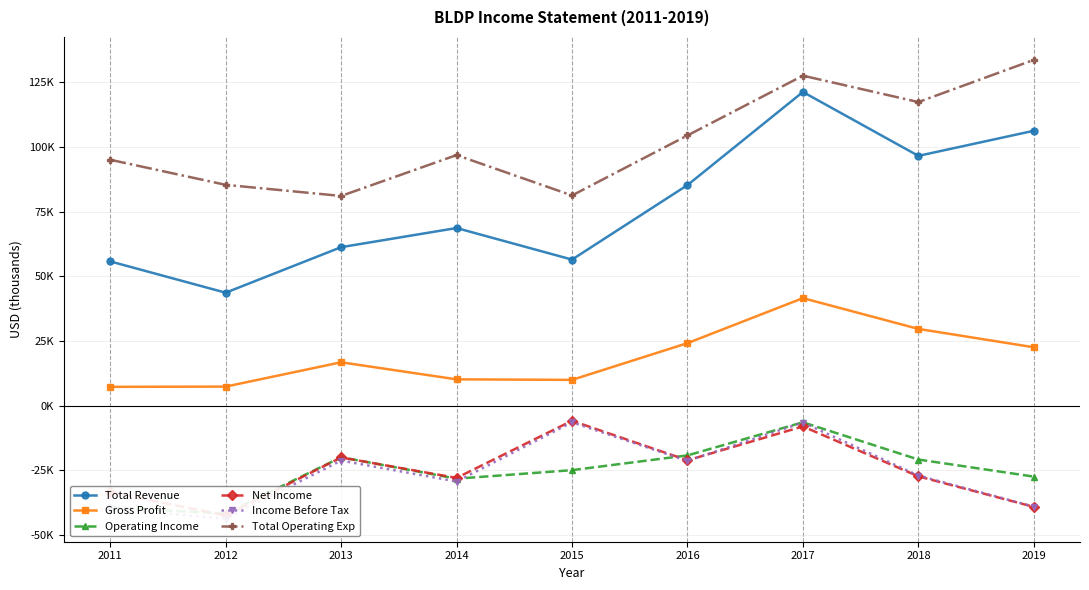

At which category is the sum across all series the highest?

2017